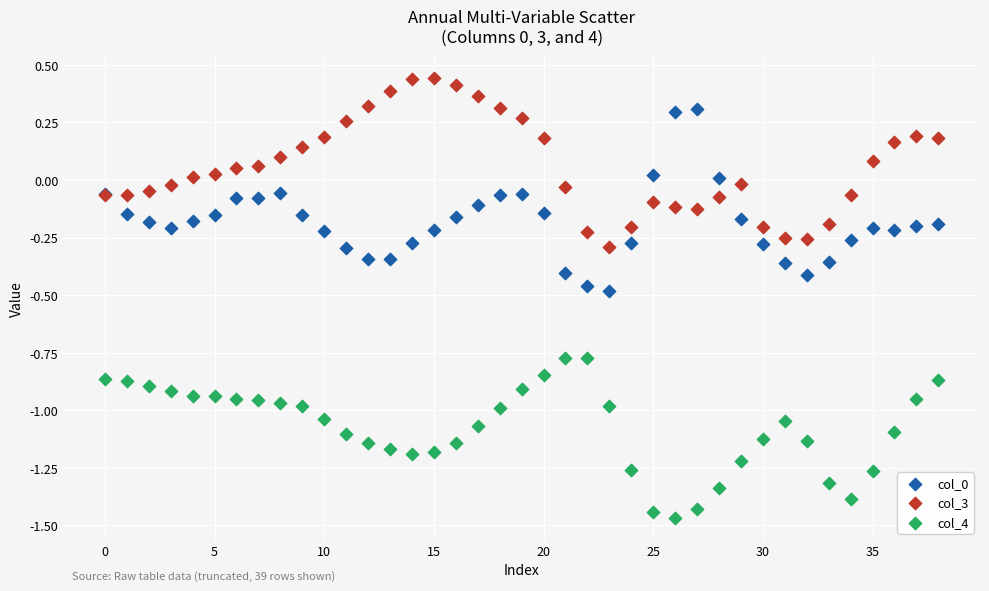

Which series reaches the maximum Y coordinate?

col_3